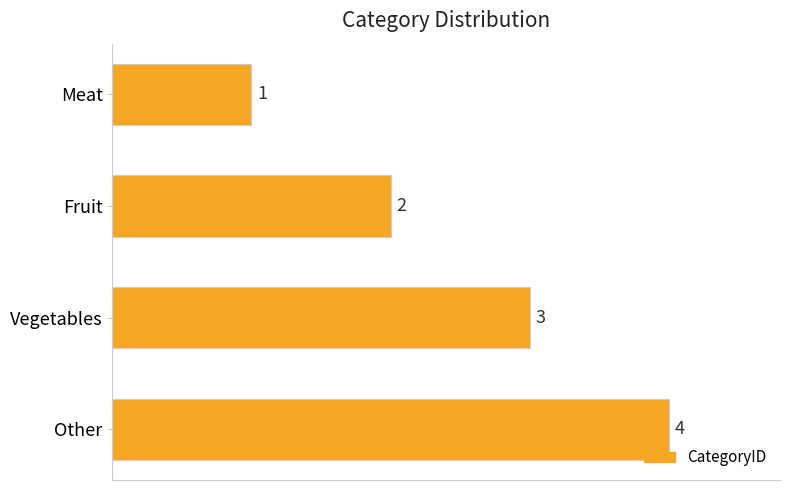

What is the label of the 3rd bar from the top?

Vegetables